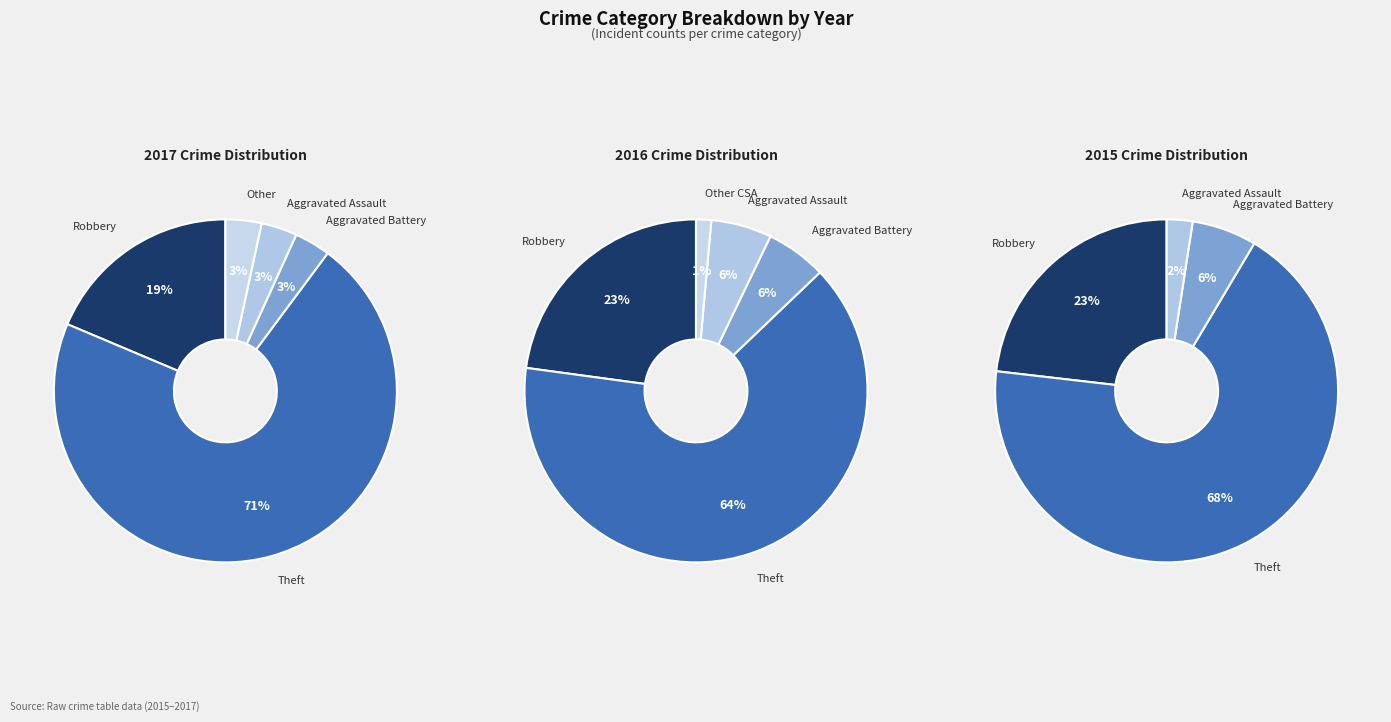

What percentage is NOT represented by Criminal Sexual Assault?

100.0%